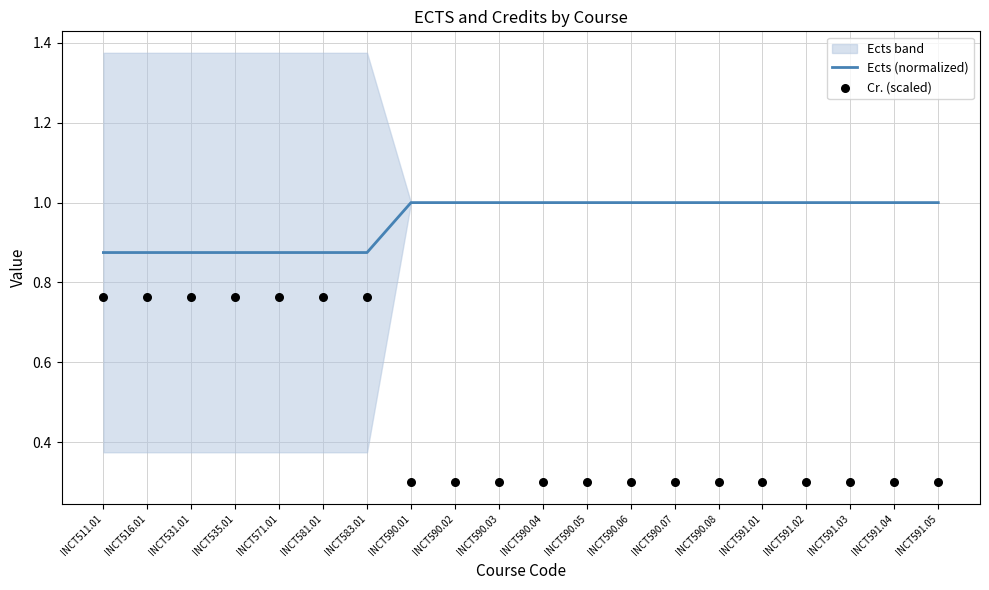

What is the total value across all series at INCT511.01?

1.6